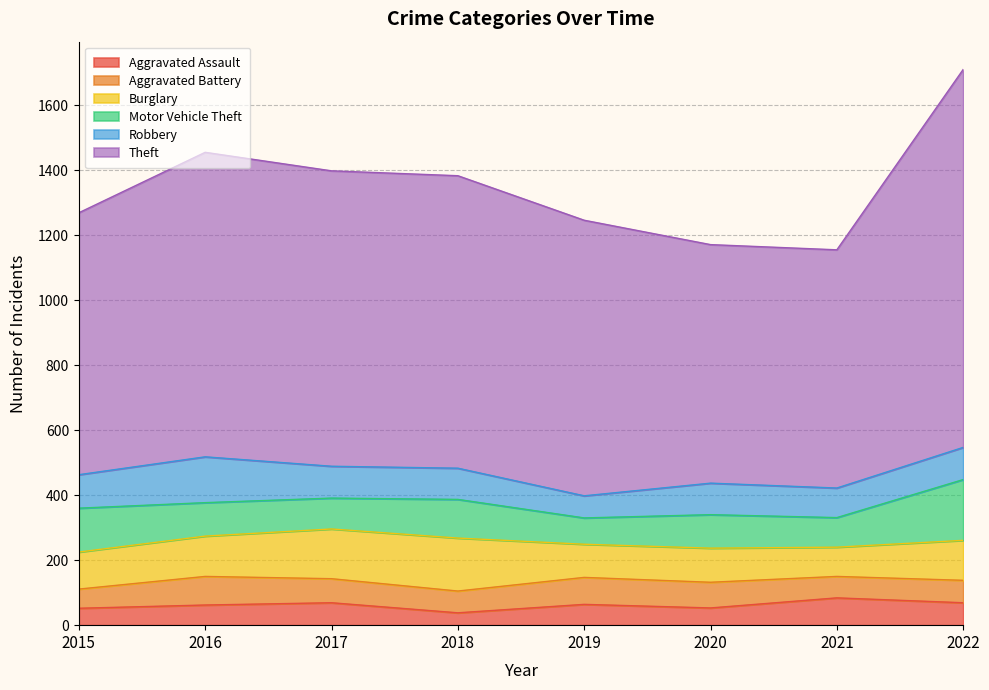

Which series has the largest range (max minus min)?

Theft